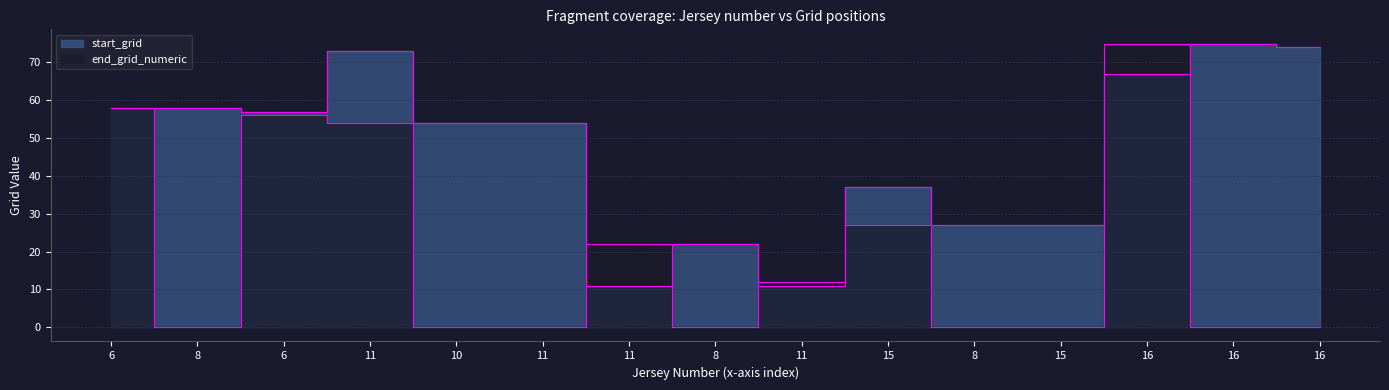

Rank the series at 8 from lowest to highest value.

end_grid_numeric, start_grid